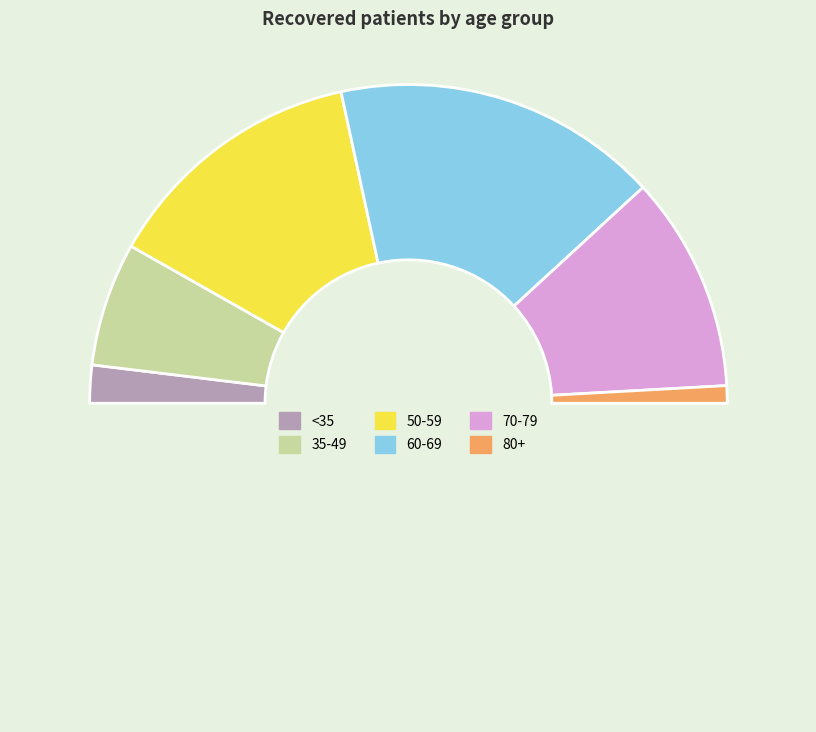

How many slices are in this pie chart?

7